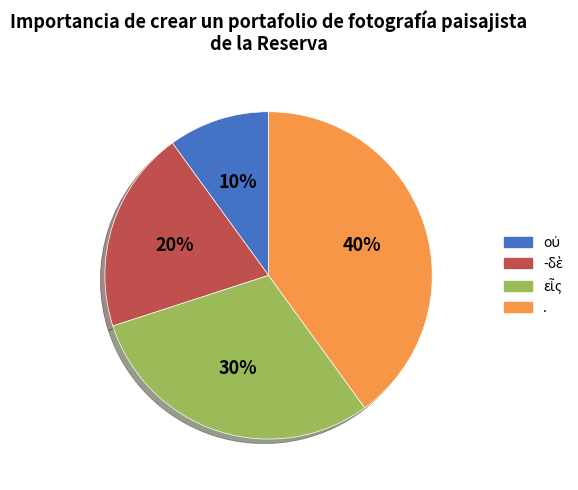

To the nearest percent, what is the average slice percentage?

25%